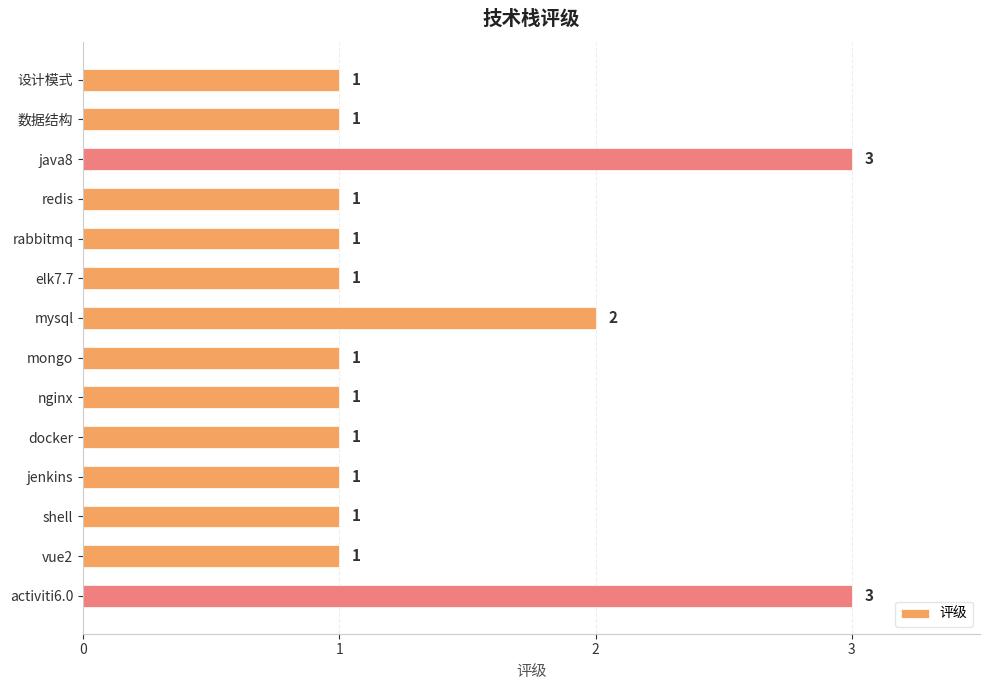

Is it true that the value at mysql is 2?

True